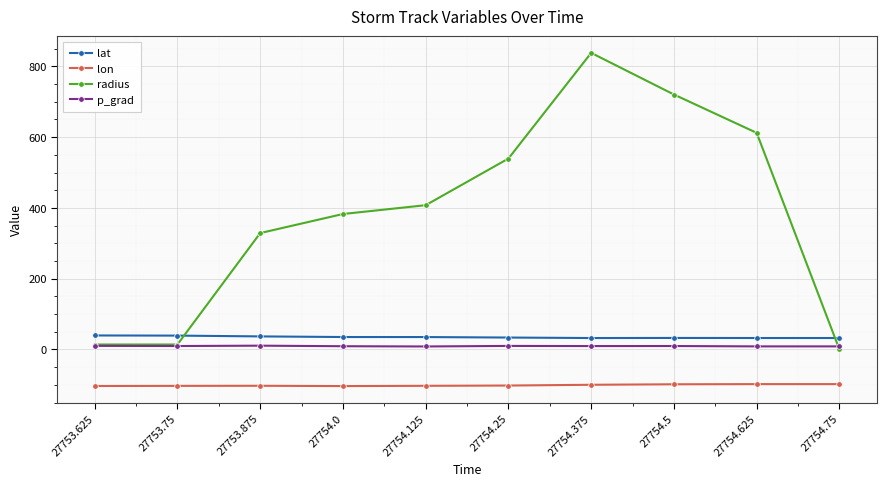

Where does the radius series first go above 407?

27754.125